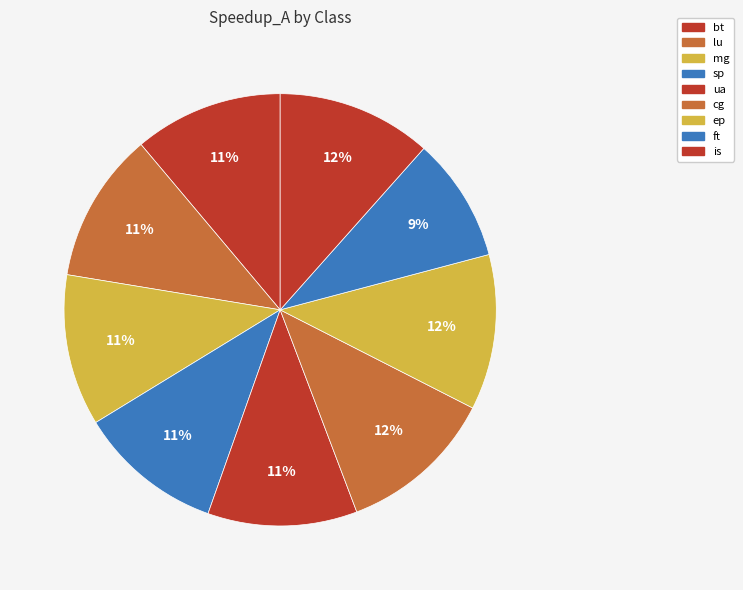

How many slices are in this pie chart?

9